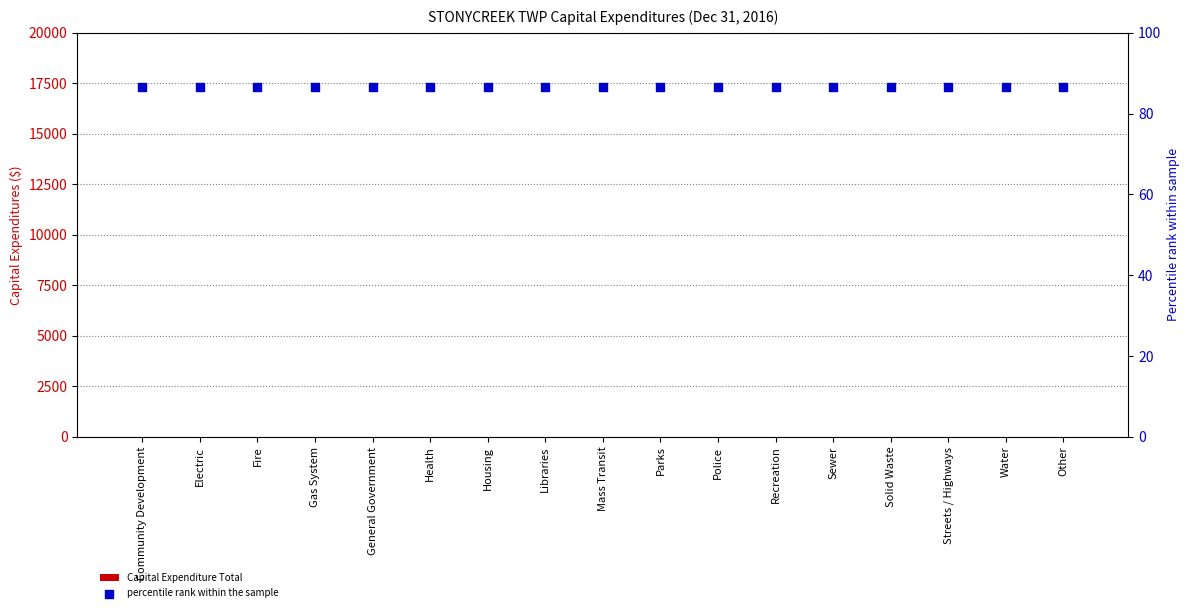

What is the total value across all series at Solid Waste?

86.6